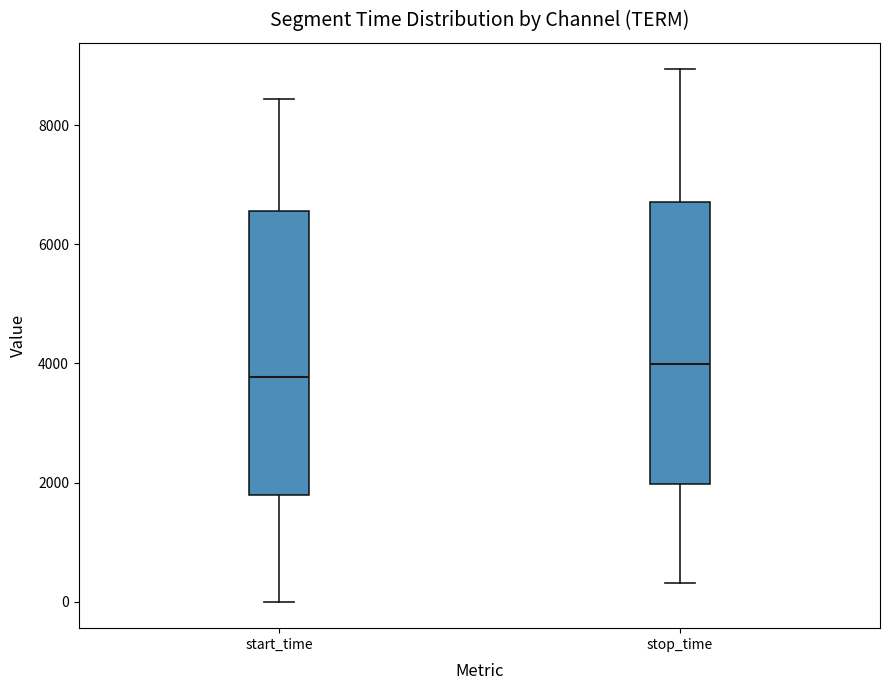

Which box has the highest median line?

stop_time